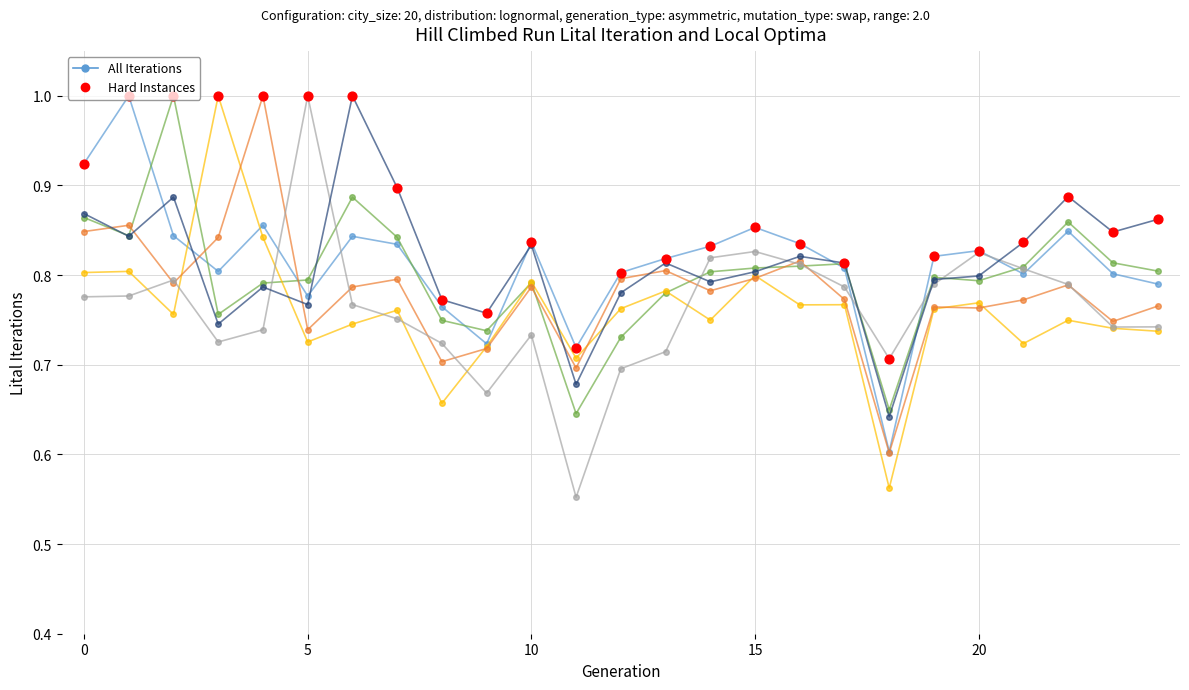

What is the greatest value displayed?

1.0